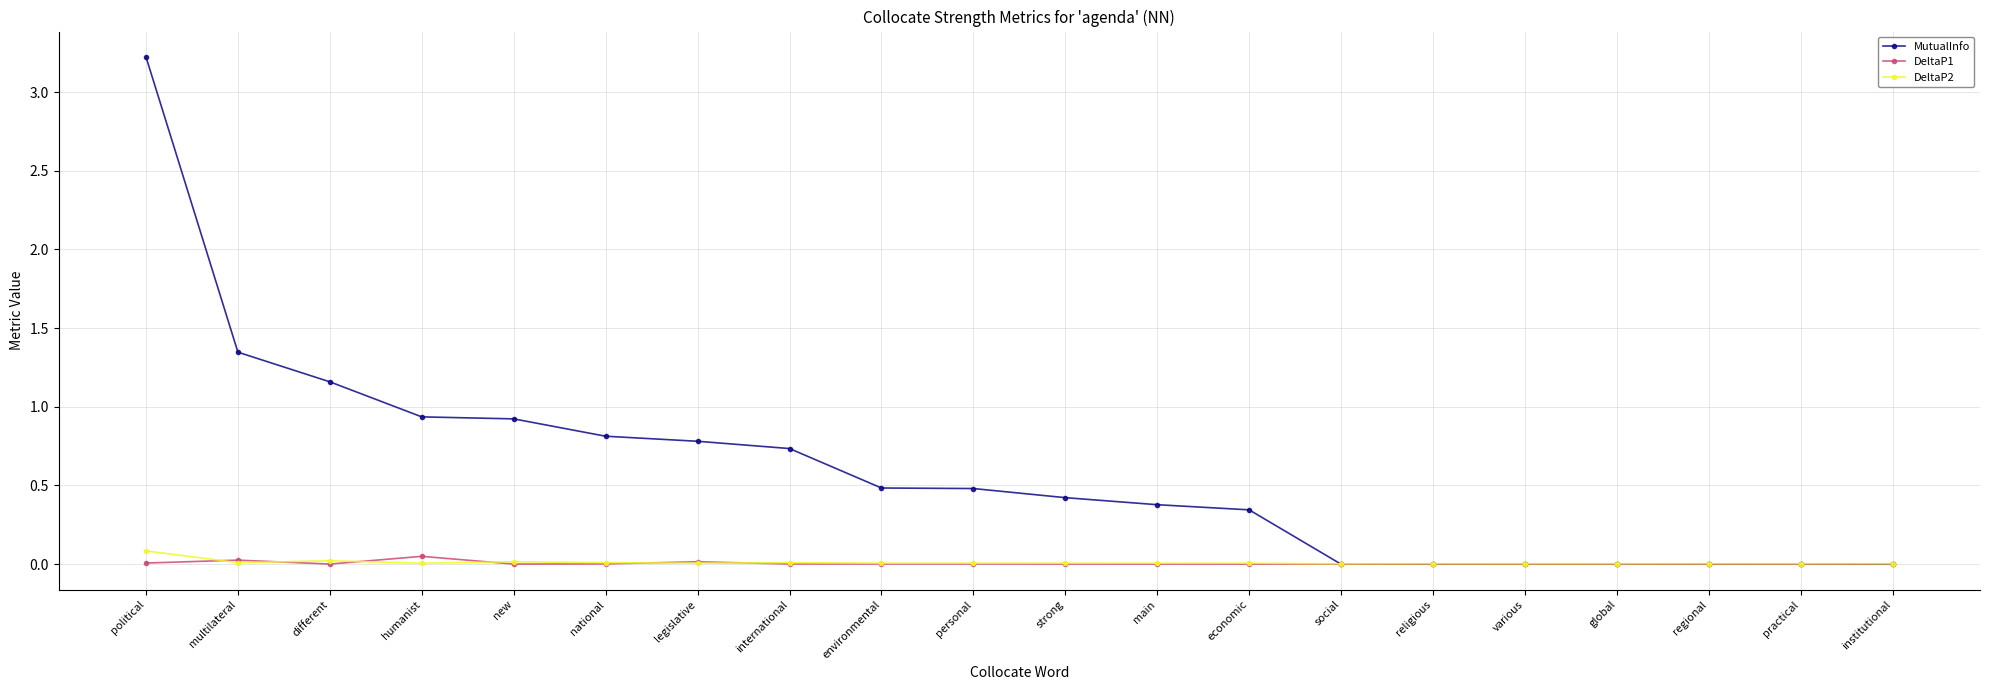

What is the label of the 17th point from the right?

humanist